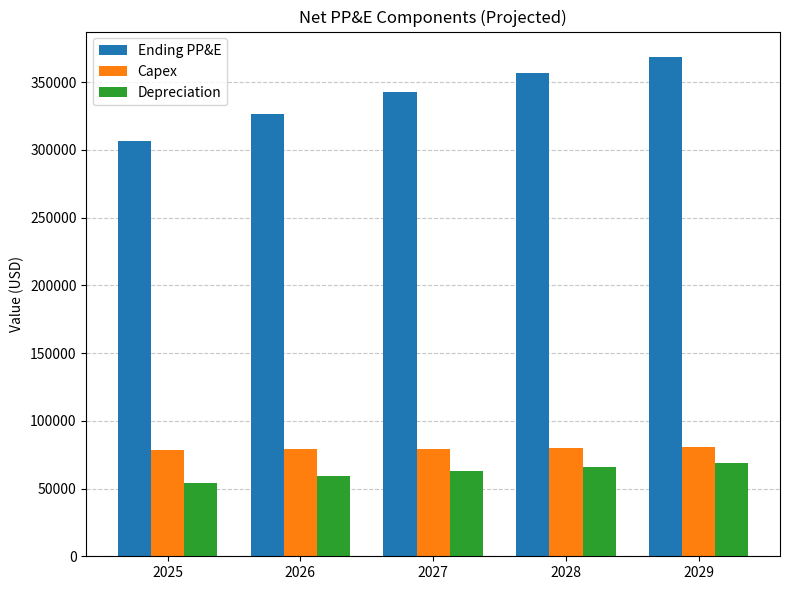

How many bars are there in each group?

3